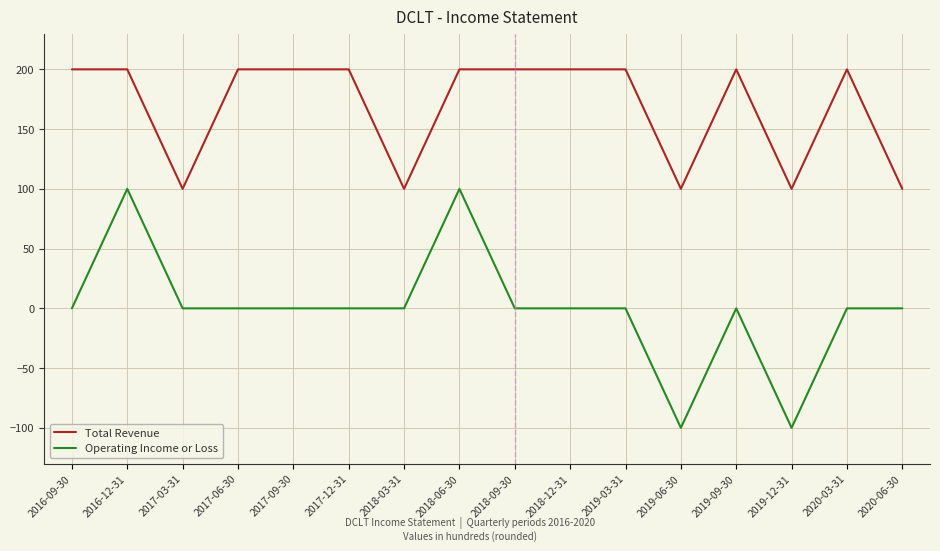

How many categories are shown in the chart?

16